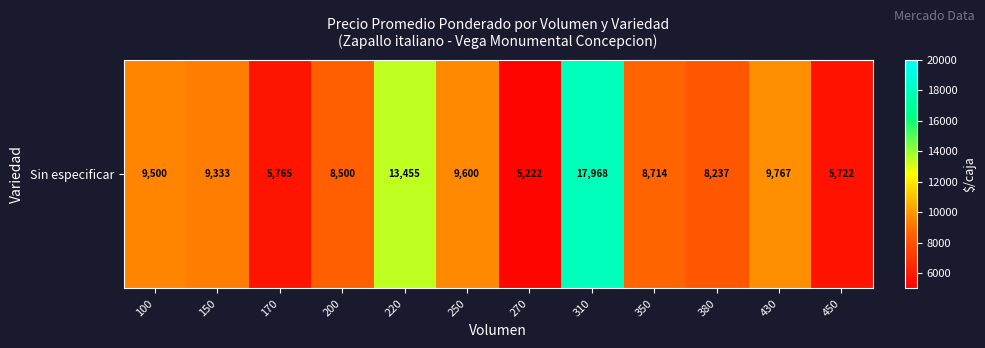

List the labels in order of value, smallest first.

270, 450, 170, 380, 200, 350, 150, 100, 250, 430, 220, 310